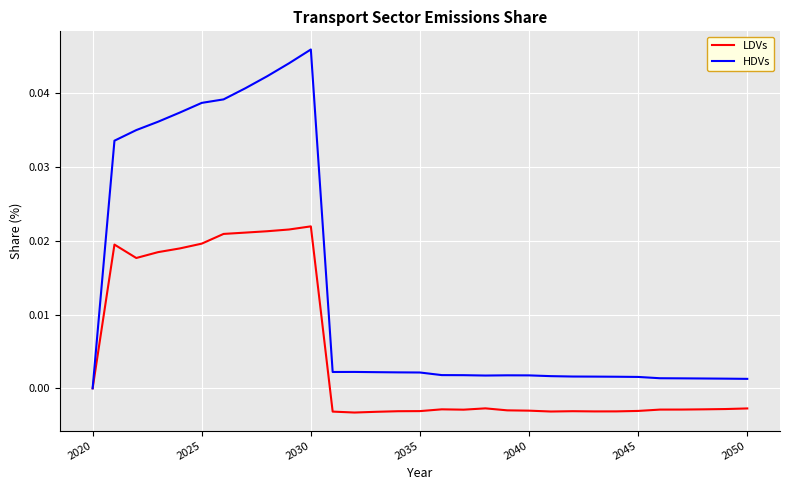

Which series has the largest range (max minus min)?

HDVs